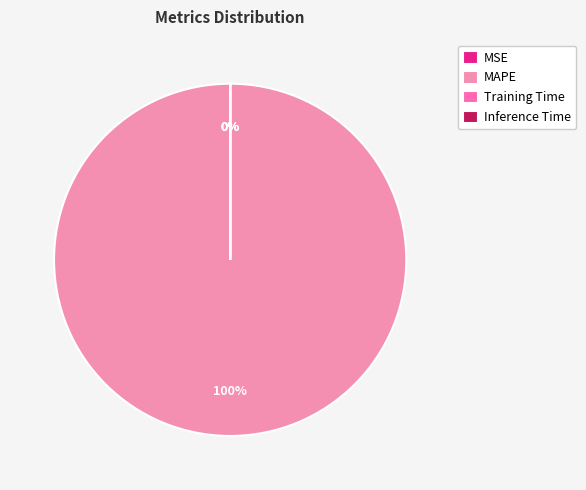

To the nearest percent, what is the difference between the largest and smallest slice percentages?

100%